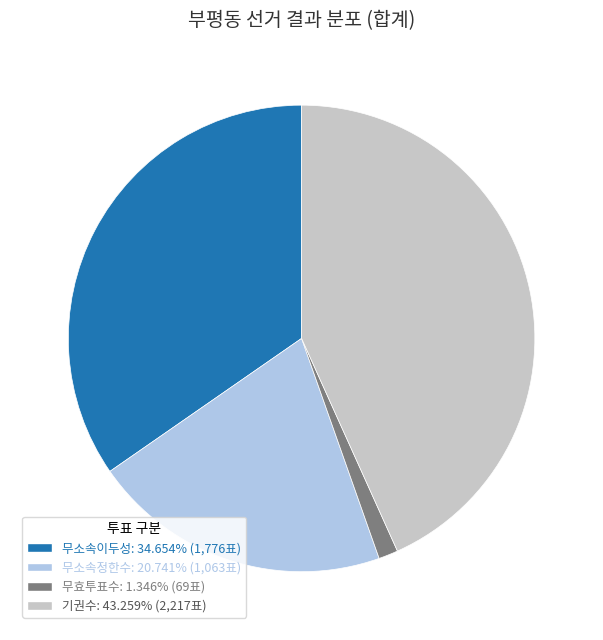

Do 기권수 and 무소속정한수 together represent more than half of the pie?

Yes